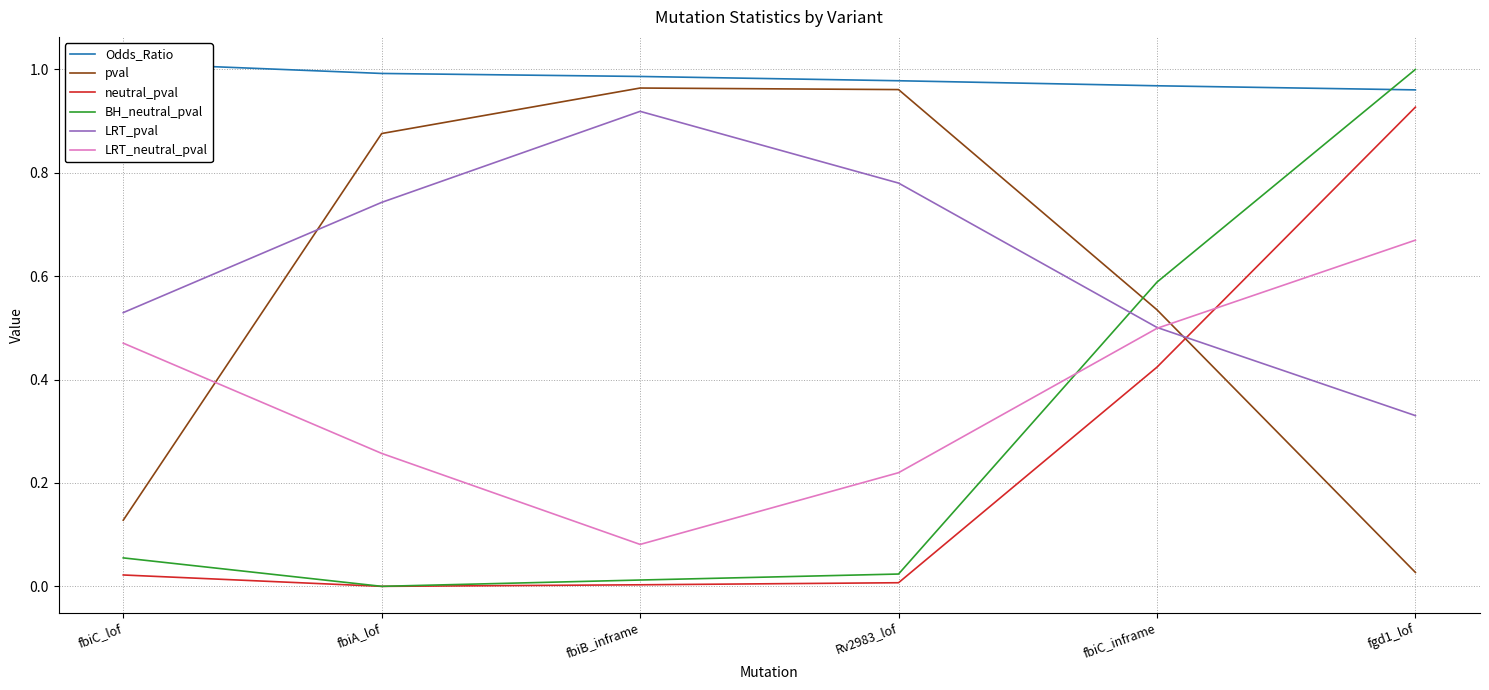

At which category is the sum across all series the highest?

fgd1_lof